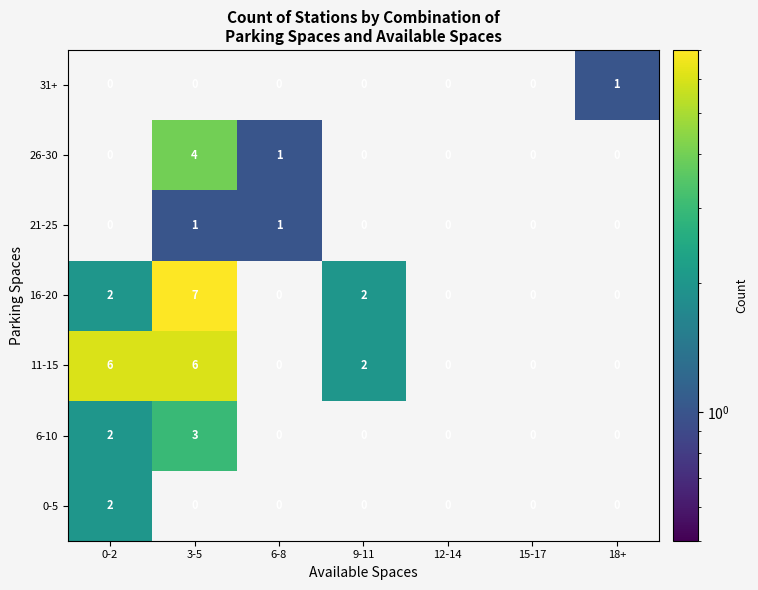

What is the sum of all 16-20 values?

11